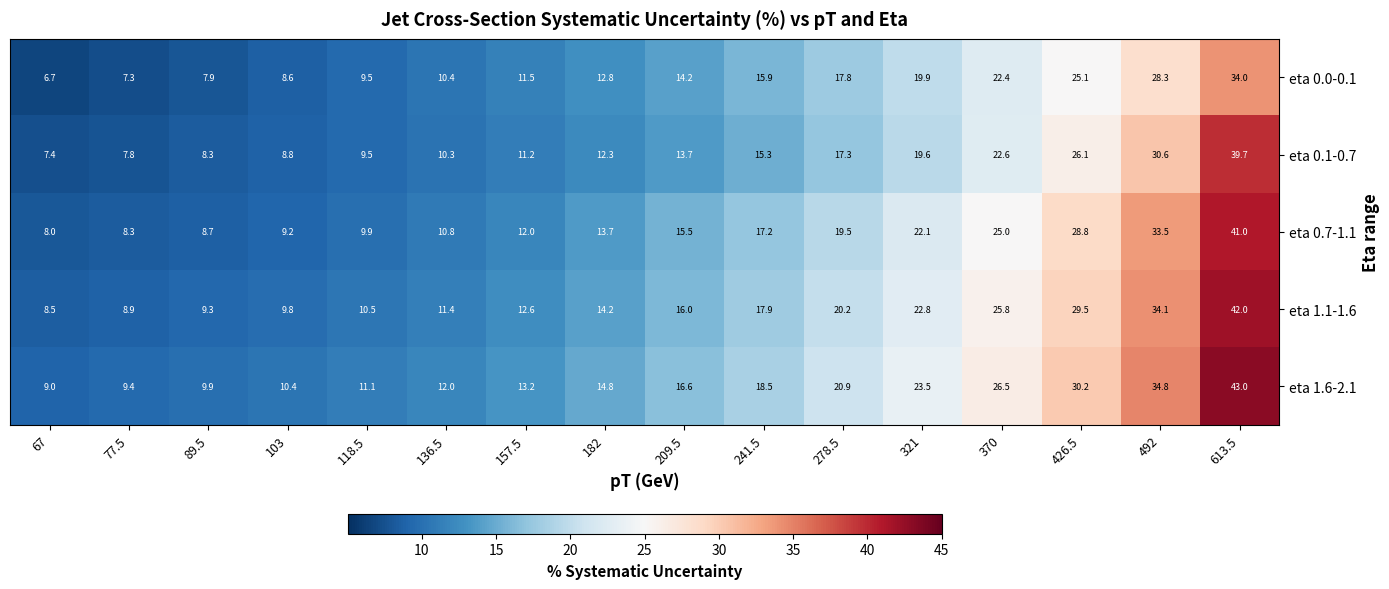

How many values in the eta 0.0-0.1 series exceed 14?

8